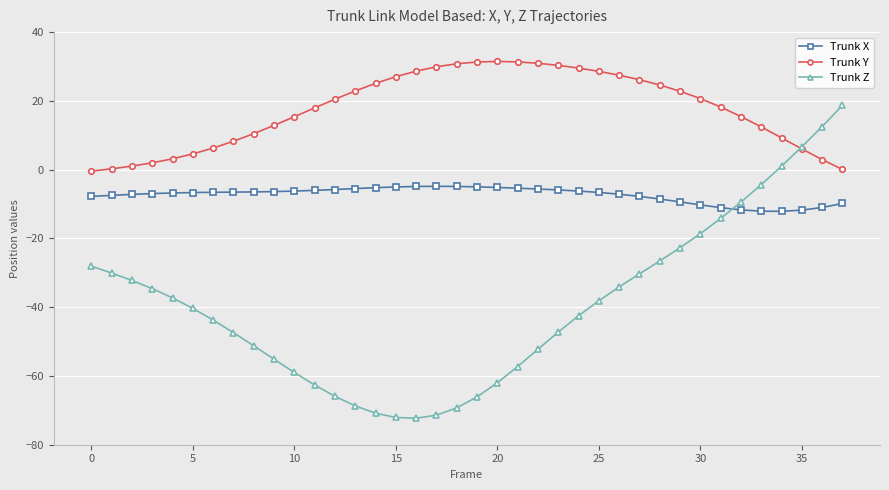

Which series has the largest total across all categories?

Trunk Y